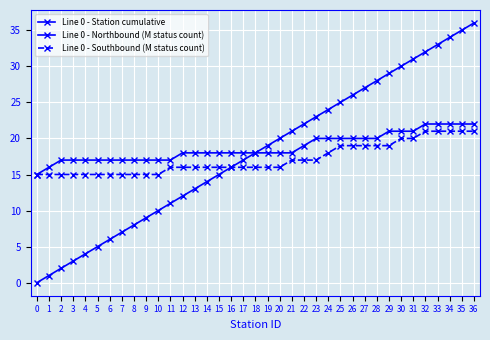

True or false: Line 0 - Southbound (M status count) and Line 0 - Northbound (M status count) cross at least once.

False